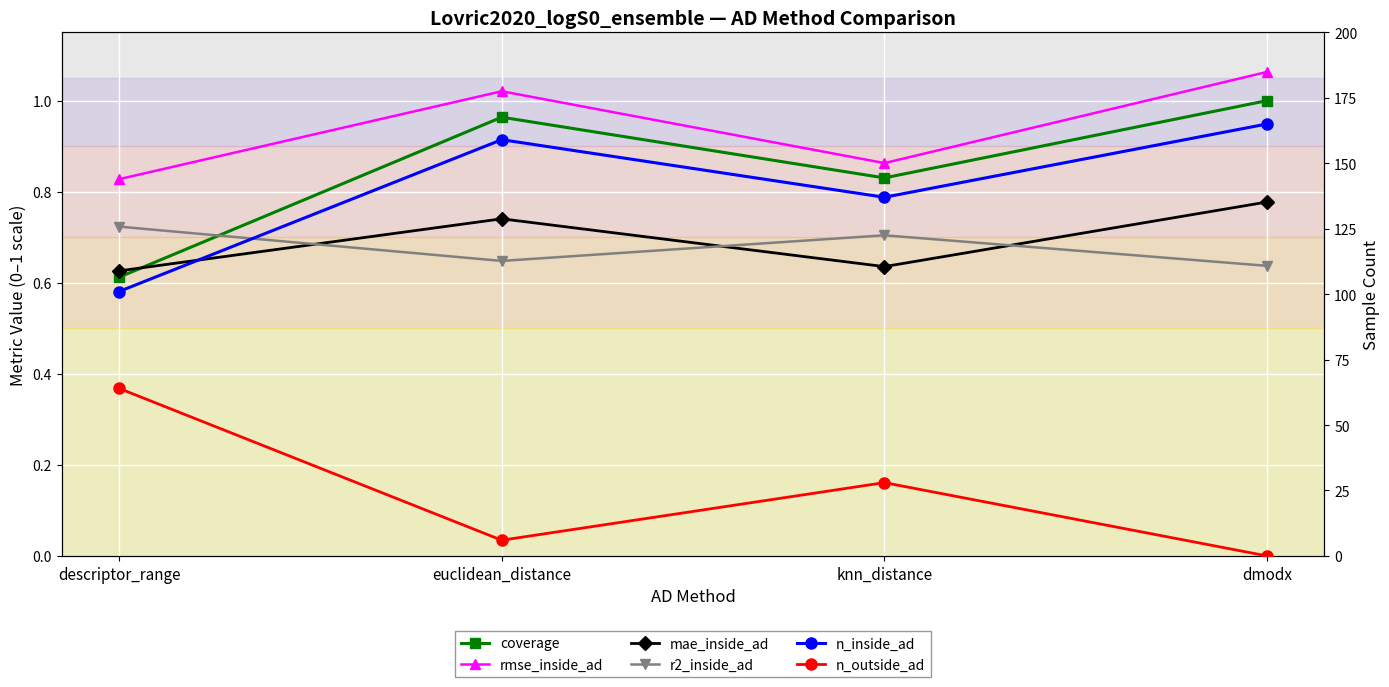

What is the lowest value of the rmse_inside_ad series?

0.8